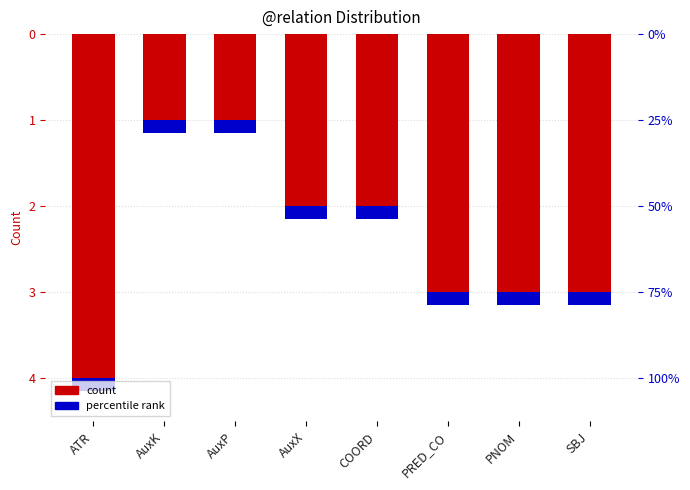

Where is the data nearest to the value -2?

AuxX